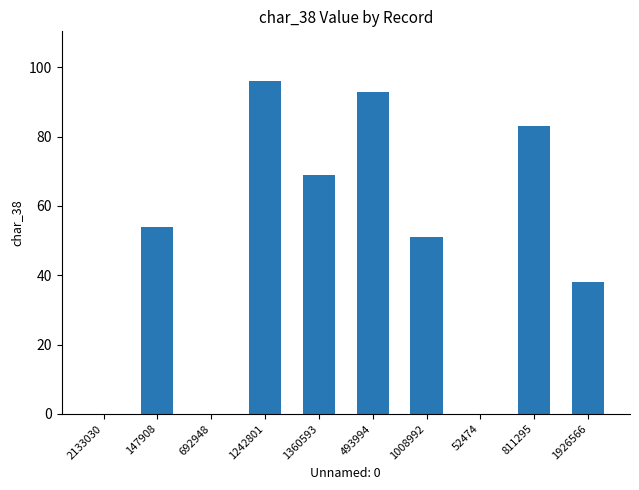

How many distinct data groups are displayed?

1